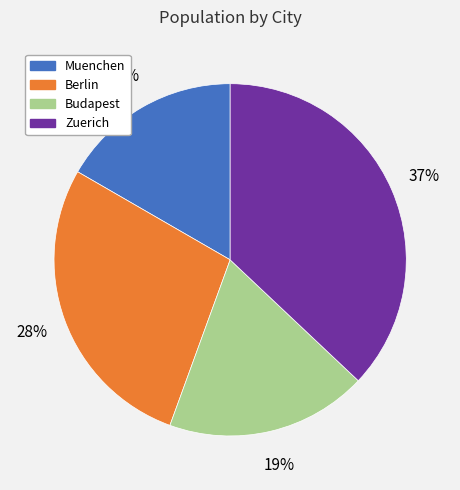

Which slice is the smallest?

Muenchen